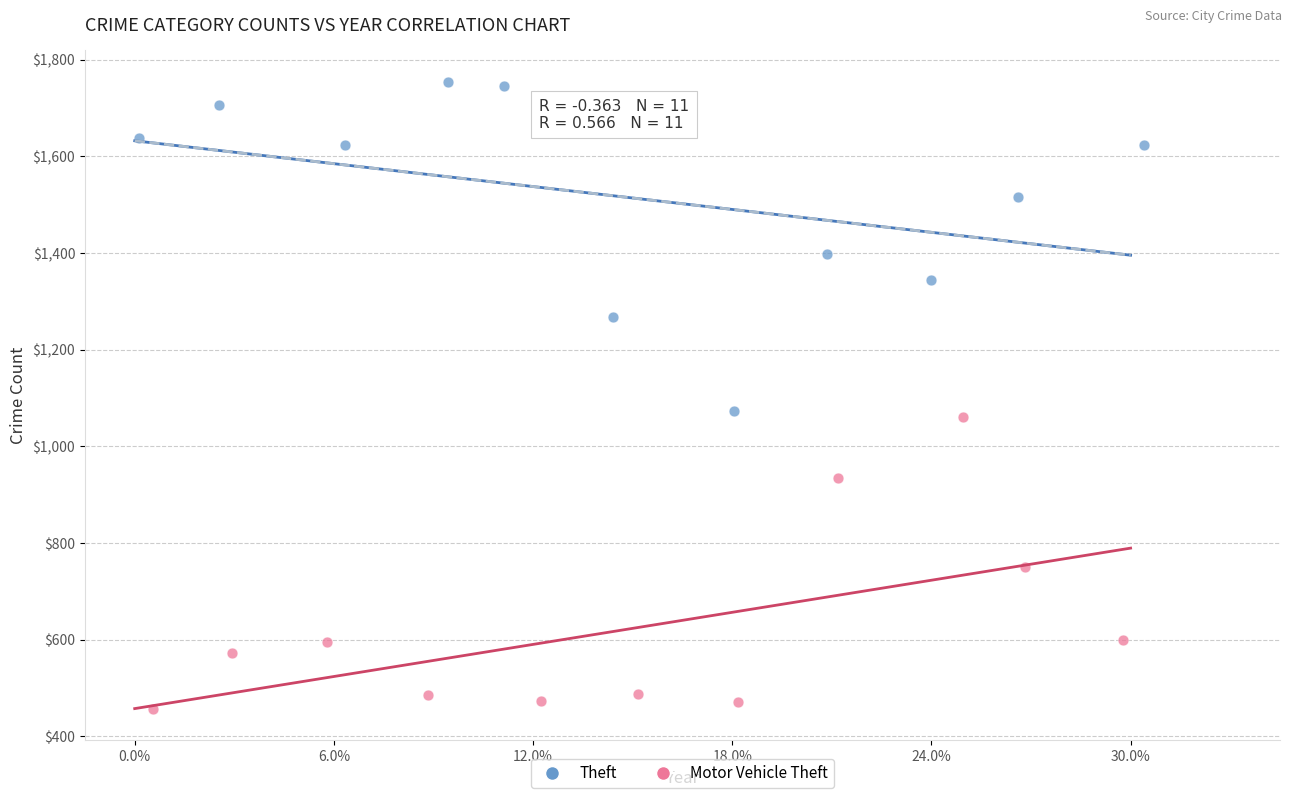

Which series contains the highest Y value?

Theft